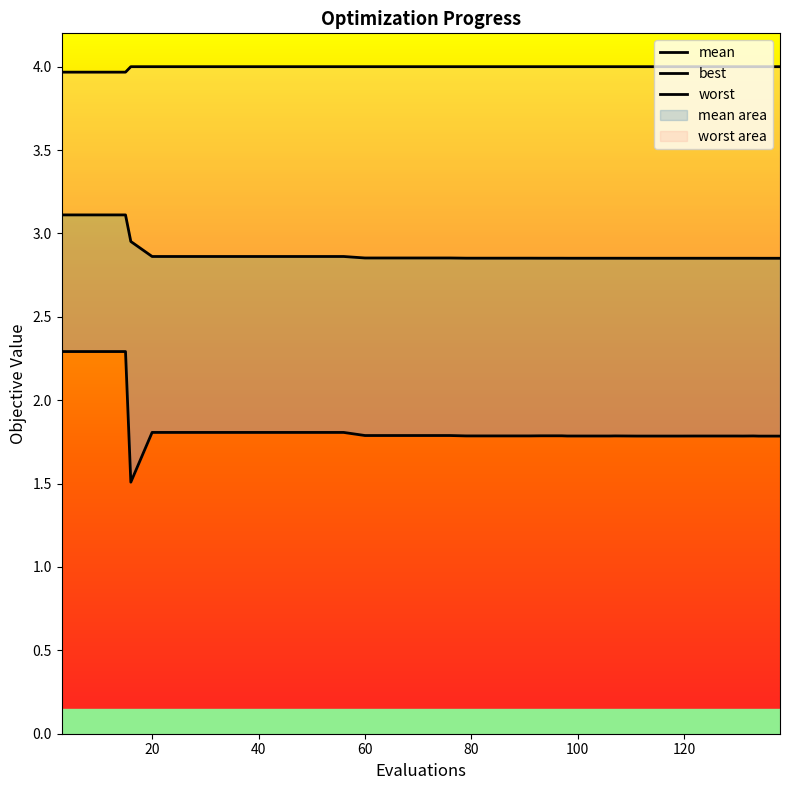

True or false: mean and worst cross at least once.

False